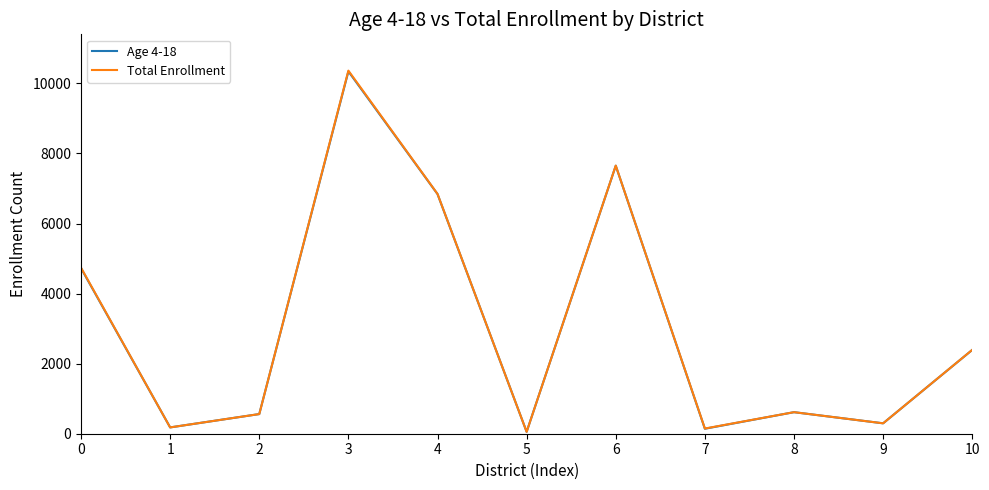

How many values in the Age 4-18 series are below 615?

5